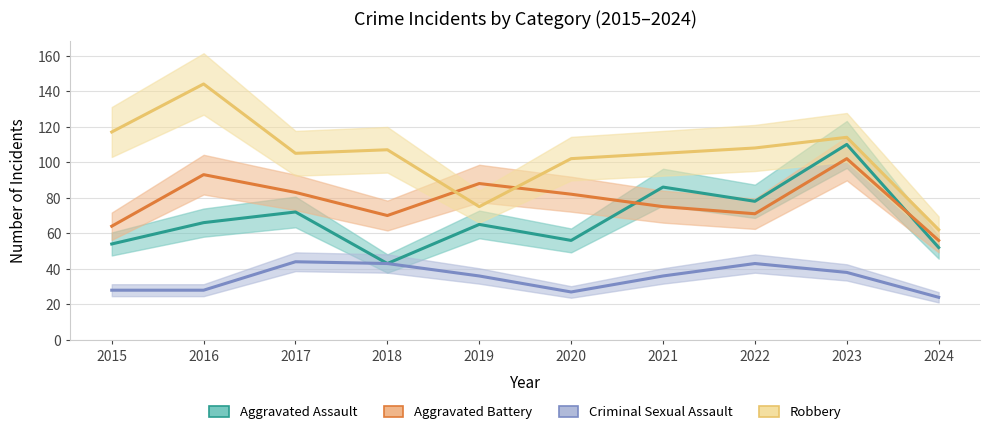

Does the chart have visible grid lines?

Yes